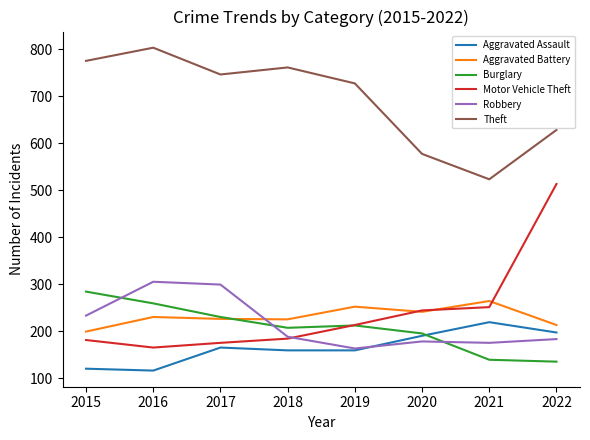

How many values in the Aggravated Battery series are below 230?

4